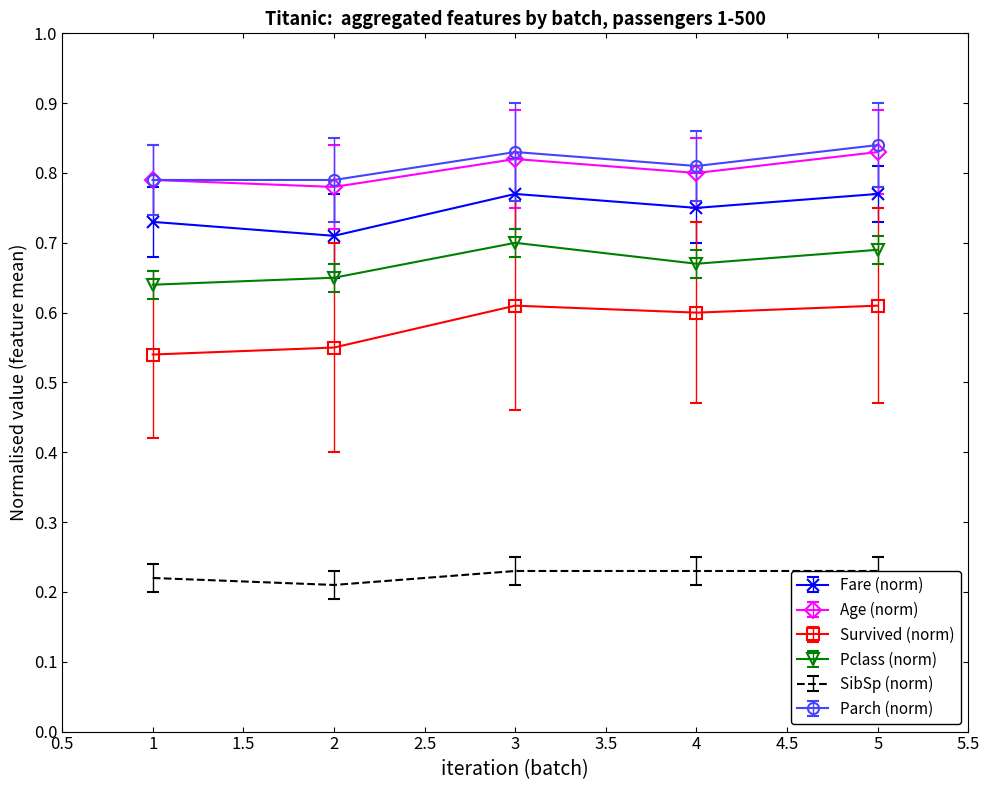

The Survived (norm) series shows 0.3 at 3. True or false?

False